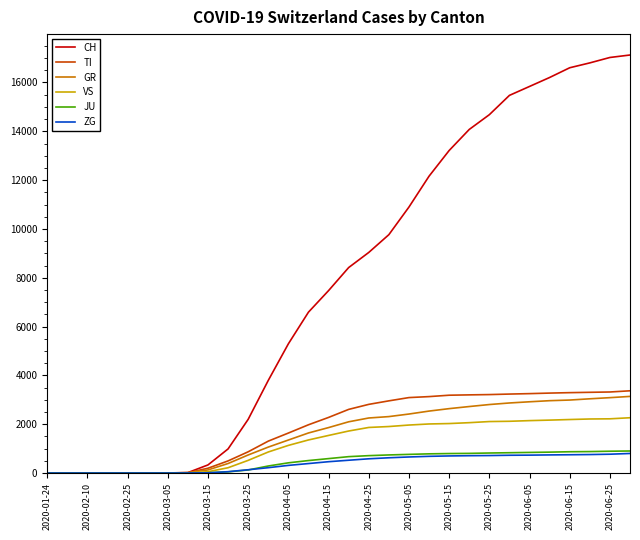

What is the greatest value displayed?

17126